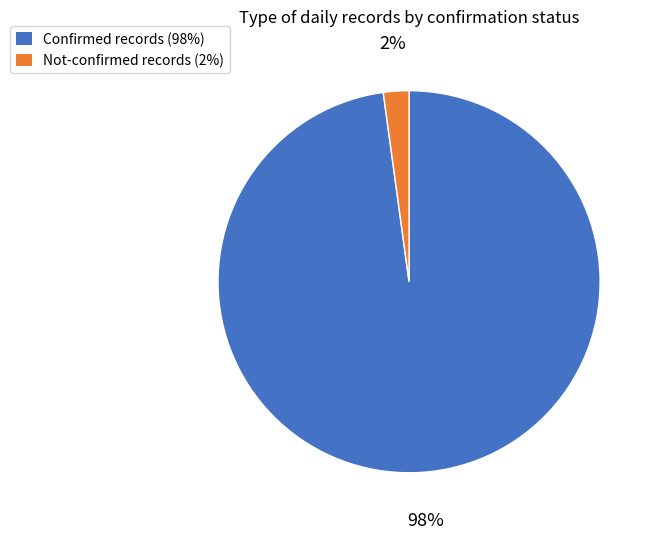

Does any single category account for the majority?

Yes